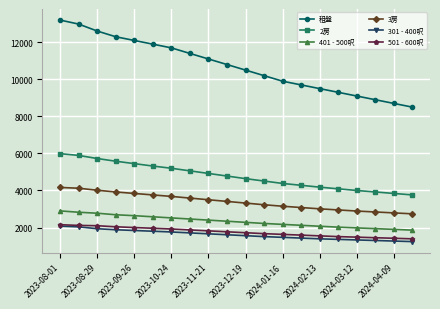

How many categories are shown in the chart?

20